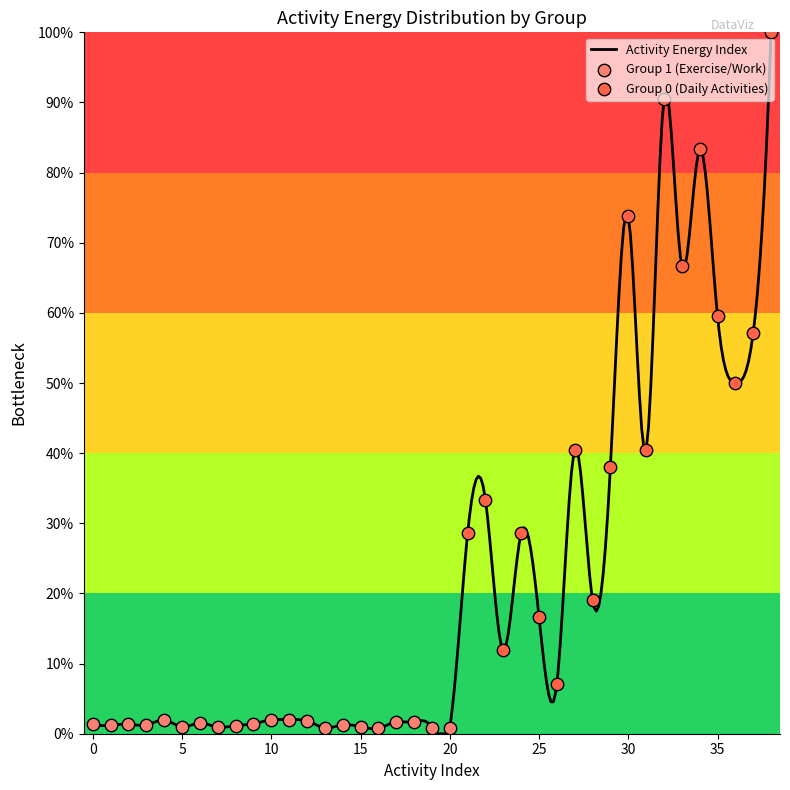

What is the ratio of the value at 10 to the value at 14?

1.6